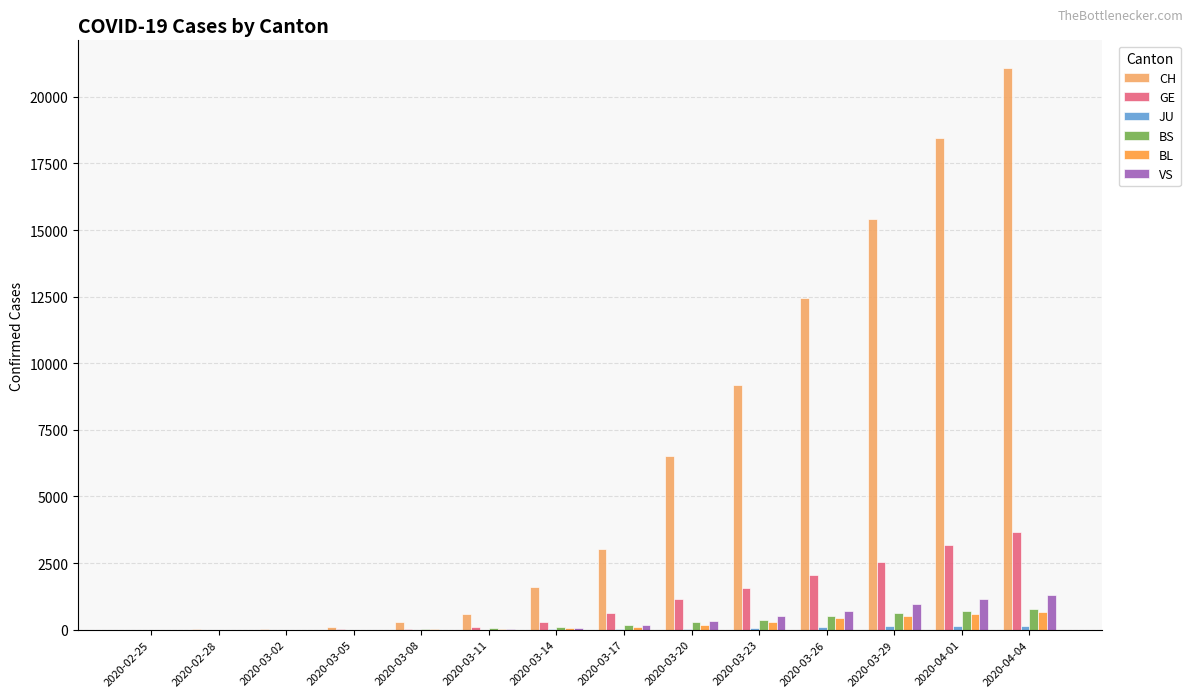

What is the greatest value displayed?

21065